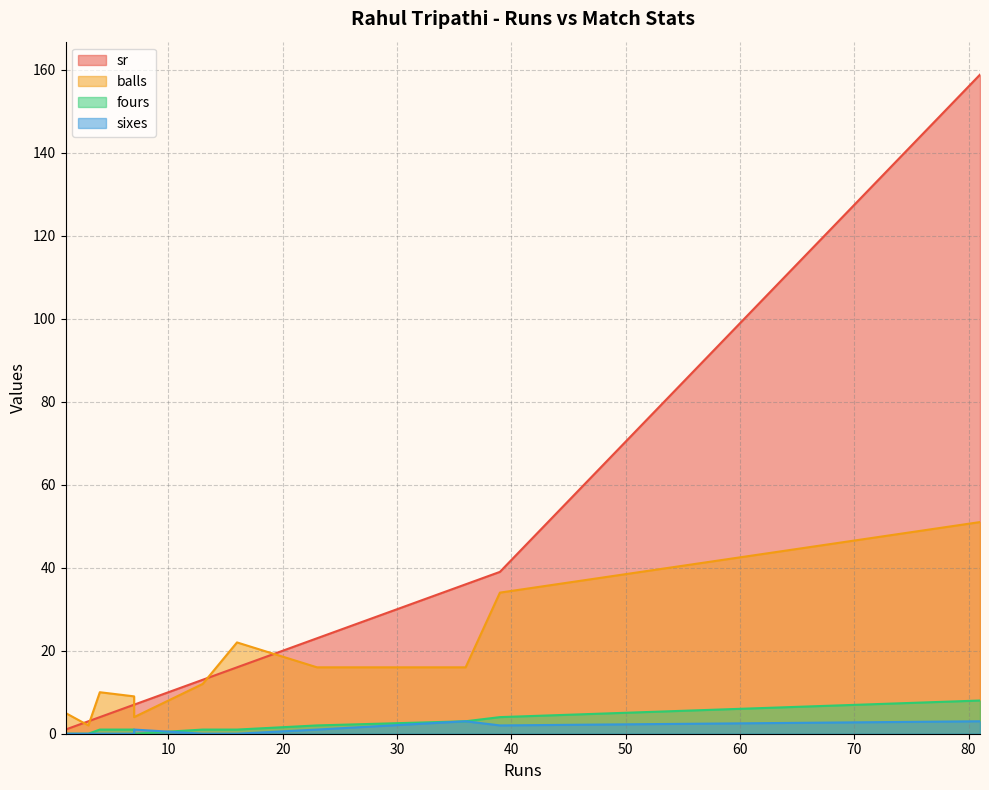

Which series has the largest range (max minus min)?

sr